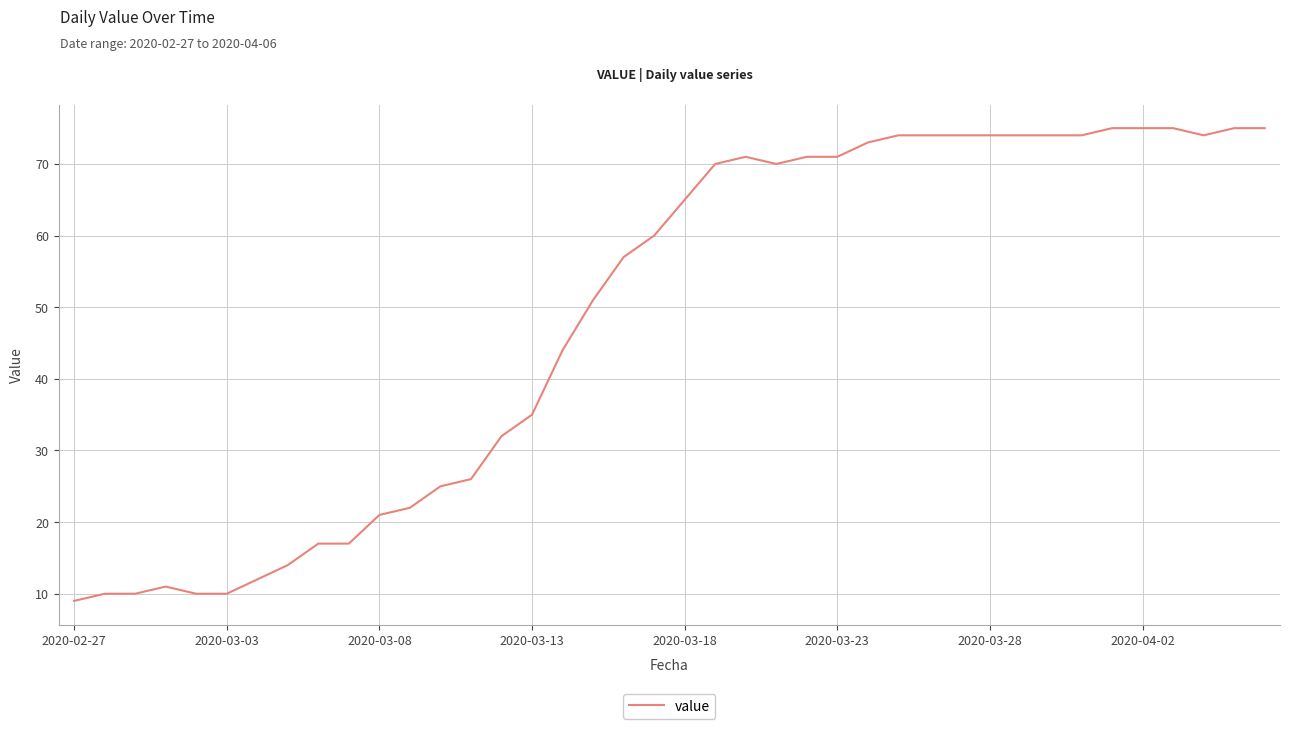

What is the sum of all values?

1951